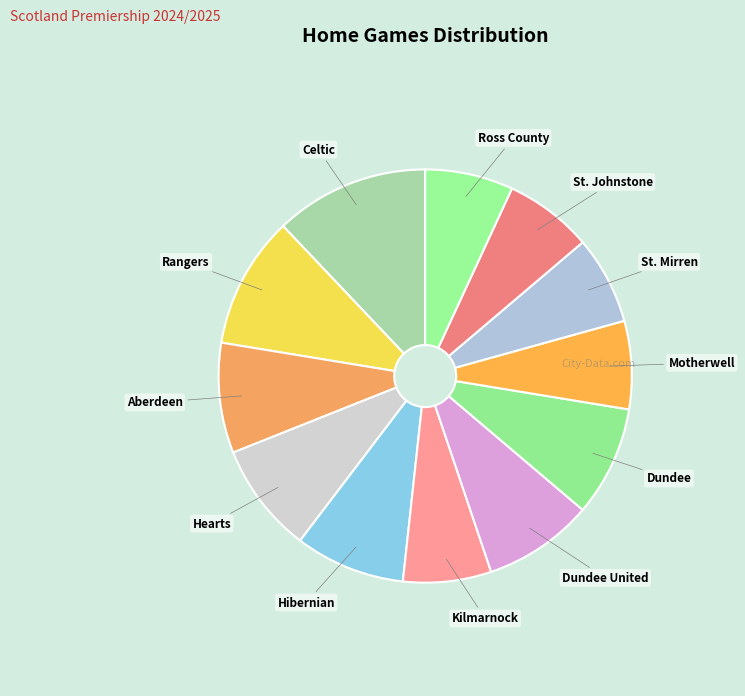

Is it true that Hearts is 17% of the pie?

False